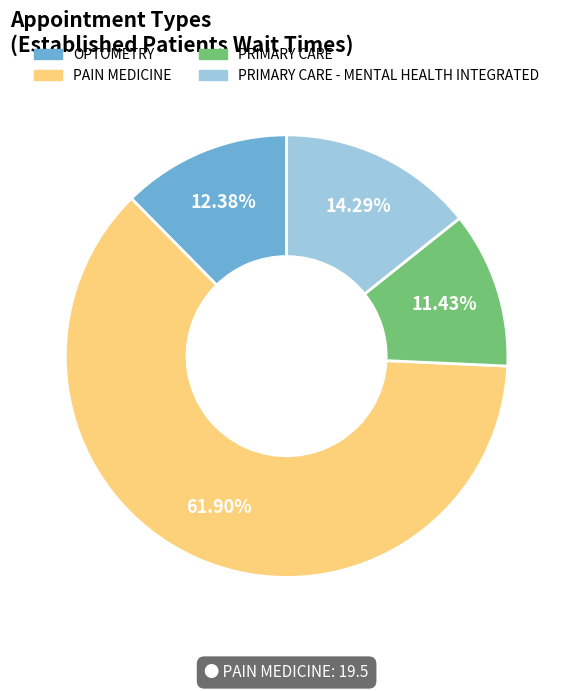

Is there a majority slice in this chart?

Yes